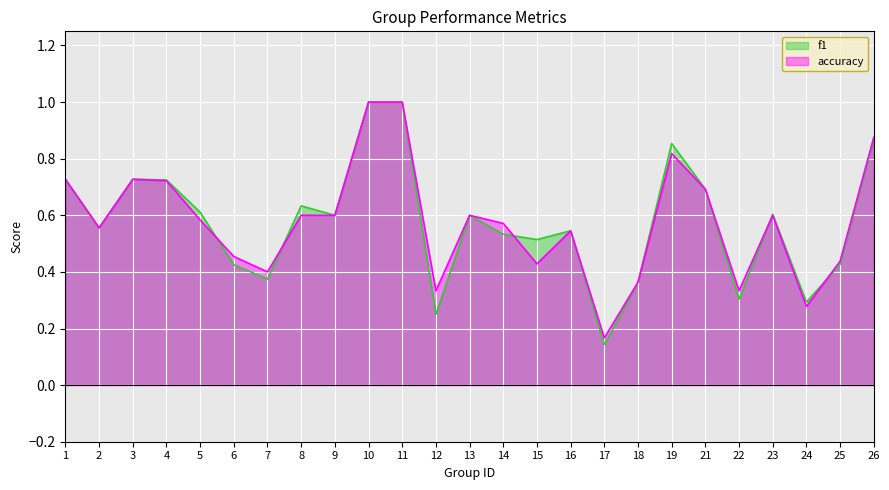

Reading right to left, list all the values displayed in this chart.

f1: 0.9	0.4	0.3	0.6	0.3	0.7	0.9	0.4	0.1	0.5	0.5	0.5	0.6	0.2	1.0	1.0	0.6	0.6	0.4	0.4	0.6	0.7	0.7	0.6	0.7
accuracy: 0.9	0.4	0.3	0.6	0.3	0.7	0.8	0.4	0.2	0.5	0.4	0.6	0.6	0.3	1.0	1.0	0.6	0.6	0.4	0.5	0.6	0.7	0.7	0.6	0.7